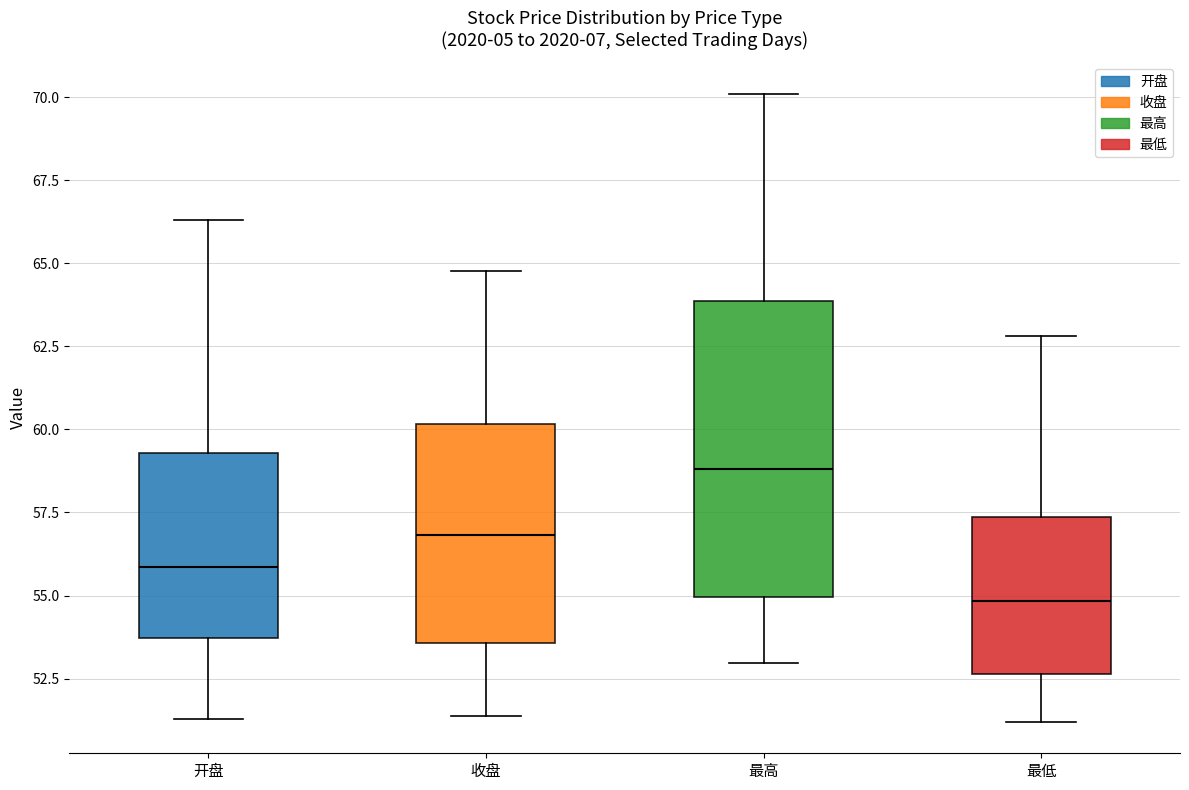

Where does the upper whisker of the box for 最低 end on the y-axis? The values are not printed on the chart, so give them approximately, as read against the axis.

63.0